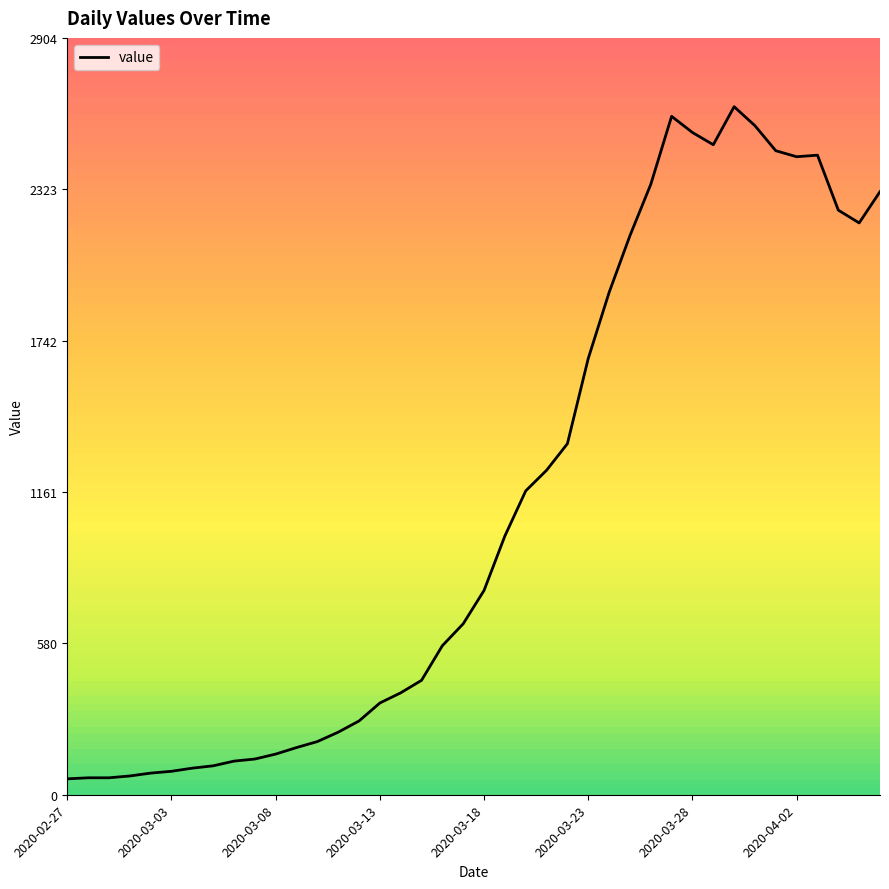

Is it true that the value at 32 is 2640?

True